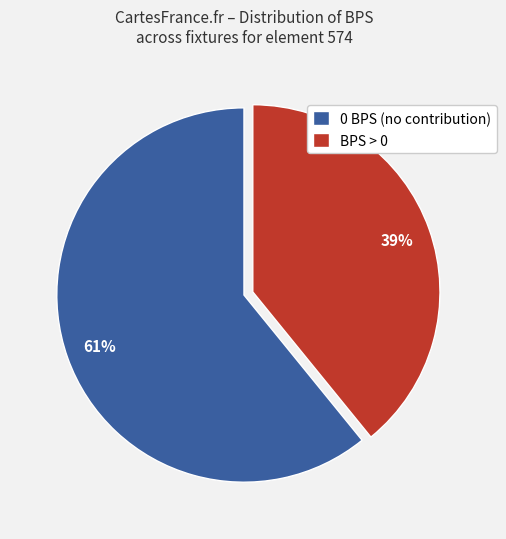

Which slice is the smallest?

BPS > 0